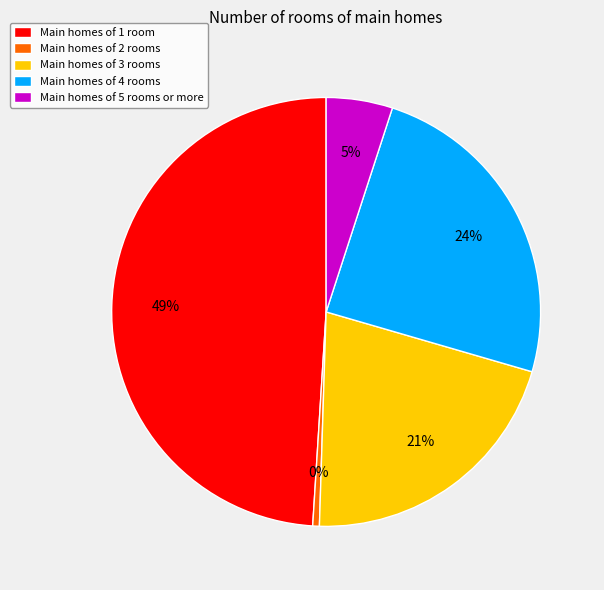

What percentage is the Main homes of 3 rooms slice, to the nearest percent?

21%